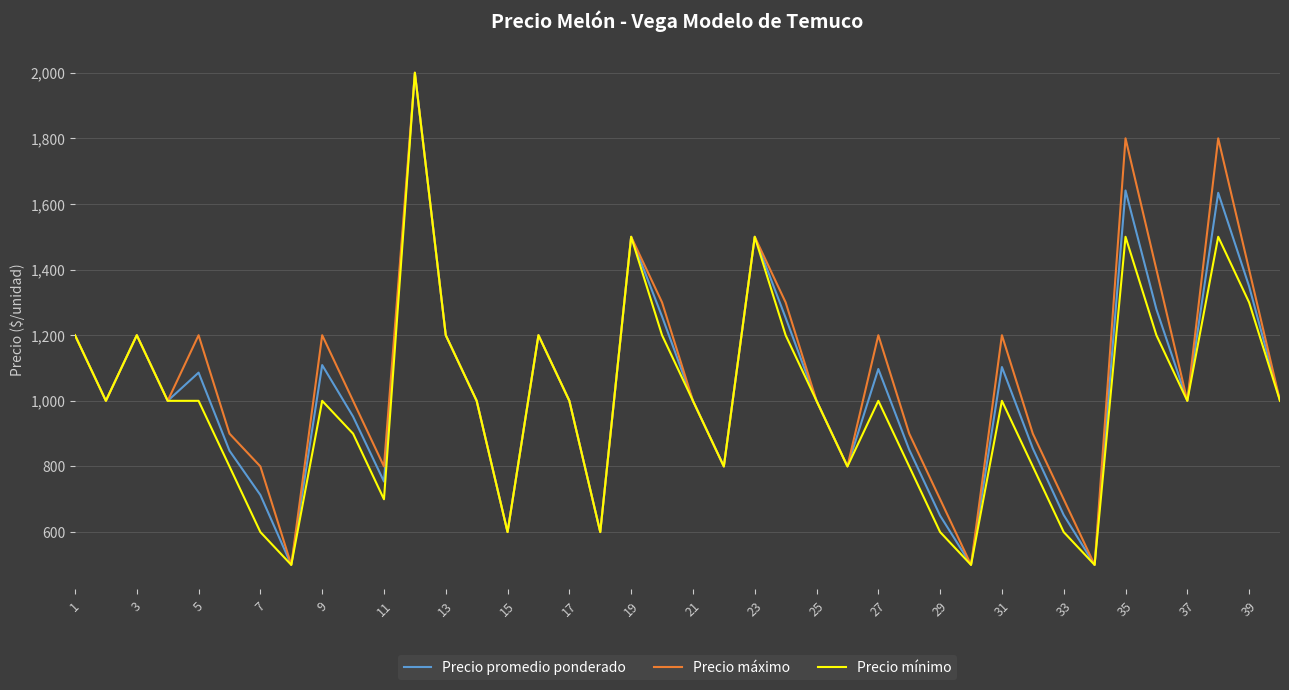

What is the maximum value shown in the chart?

2000